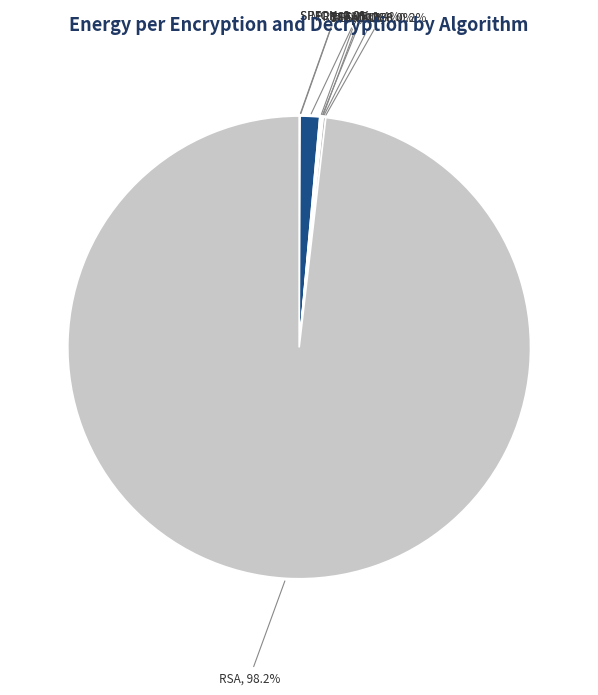

Which category has the biggest portion of the pie?

RSA